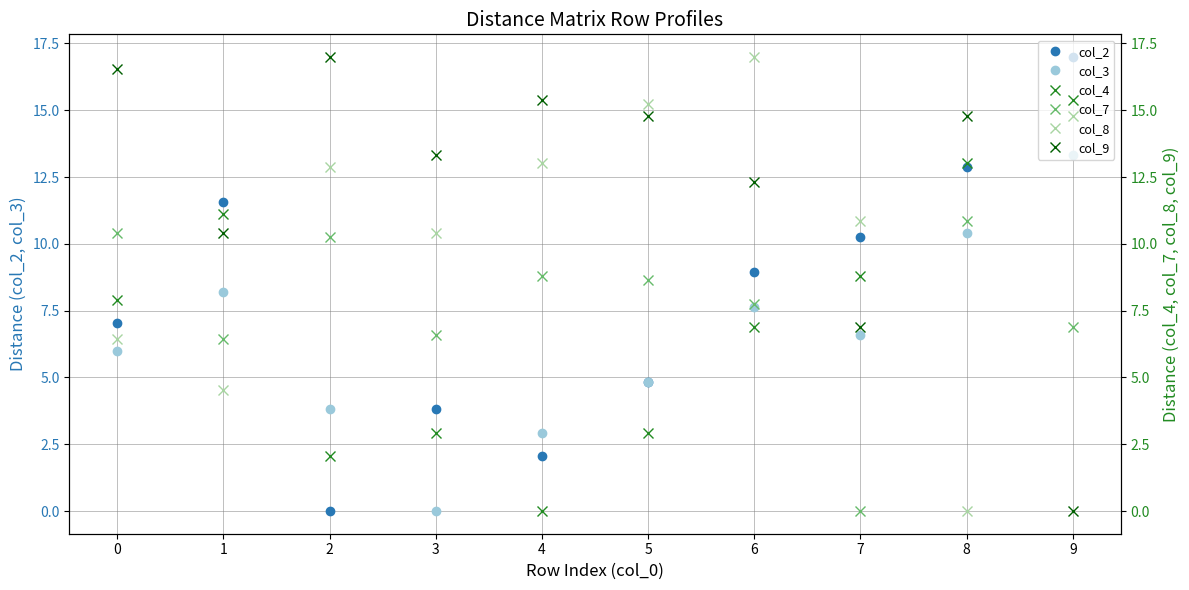

The col_8 series shows 14.8 at 9. True or false?

True